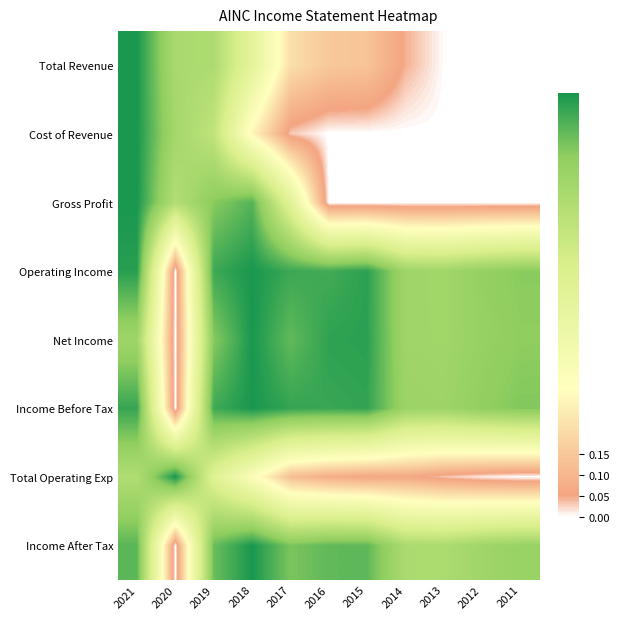

Reading right to left, extract all data points from this chart.

Total Revenue: 2011=0.0	2012=0.0	2013=0.0	2014=0.0	2015=0.1	2016=0.1	2017=0.2	2018=0.5	2019=0.7	2020=0.8	2021=1.0
Cost of Revenue: 2011=0.0	2012=0.0	2013=0.0	2014=0.0	2015=0.0	2016=0.0	2017=0.0	2018=0.3	2019=0.7	2020=0.8	2021=1.0
Gross Profit: 2011=0.0	2012=0.0	2013=0.0	2014=0.0	2015=0.0	2016=0.0	2017=0.5	2018=0.9	2019=0.9	2020=0.7	2021=1.0
Operating Income: 2011=0.9	2012=0.8	2013=0.8	2014=0.8	2015=1.0	2016=0.9	2017=1.0	2018=1.0	2019=1.0	2020=0.0	2021=1.0
Net Income: 2011=0.9	2012=0.8	2013=0.8	2014=0.8	2015=1.0	2016=1.0	2017=0.9	2018=1.0	2019=0.9	2020=0.0	2021=0.8
Income Before Tax: 2011=0.9	2012=0.8	2013=0.8	2014=0.8	2015=1.0	2016=1.0	2017=1.0	2018=1.0	2019=1.0	2020=0.0	2021=1.0
Total Operating Exp: 2011=0.0	2012=0.0	2013=0.0	2014=0.1	2015=0.1	2016=0.1	2017=0.1	2018=0.3	2019=0.5	2020=1.0	2021=0.7
Income After Tax: 2011=0.8	2012=0.8	2013=0.8	2014=0.8	2015=0.9	2016=0.9	2017=0.9	2018=1.0	2019=0.9	2020=0.0	2021=0.9